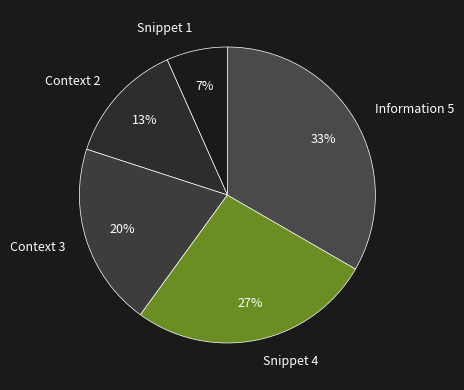

To the nearest percent, what percentage of the pie is Snippet 1?

7%